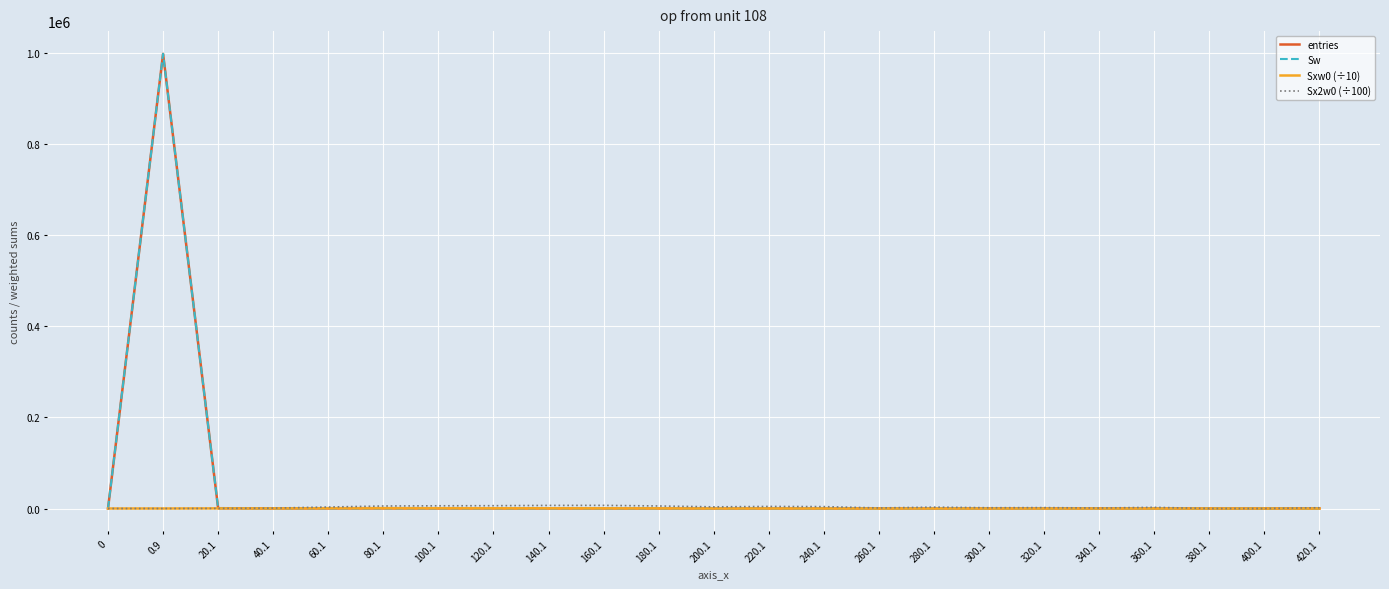

Reading right to left, list all the values displayed in this chart.

entries: 1.0	0.0	0.0	2.0	1.0	2.0	2.0	4.0	2.0	8.0	10.0	10.0	19.0	30.0	40.0	51.0	72.0	111.0	130.0	84.0	645.0	998775.0	0.0
Sw: 1.0	0.0	0.0	2.0	1.0	2.0	2.0	4.0	2.0	8.0	10.0	10.0	19.0	30.0	40.0	51.0	72.0	111.0	130.0	84.0	645.0	998775.0	0.0
Sxw0 (÷10): 41.1	0.0	0.0	71.5	32.3	62.5	57.3	108.9	49.3	181.5	212.0	190.6	324.1	453.9	519.6	559.3	652.2	778.2	644.7	264.7	227.9	0.0	0.0
Sx2w0 (÷100): 1689.2	0.0	0.0	2556.1	1043.3	1953.5	1642.0	2965.2	1215.4	4119.9	4498.1	3635.4	5532.9	6875.4	6765.3	6152.0	5930.0	5490.4	3241.0	856.5	187.6	0.0	0.0